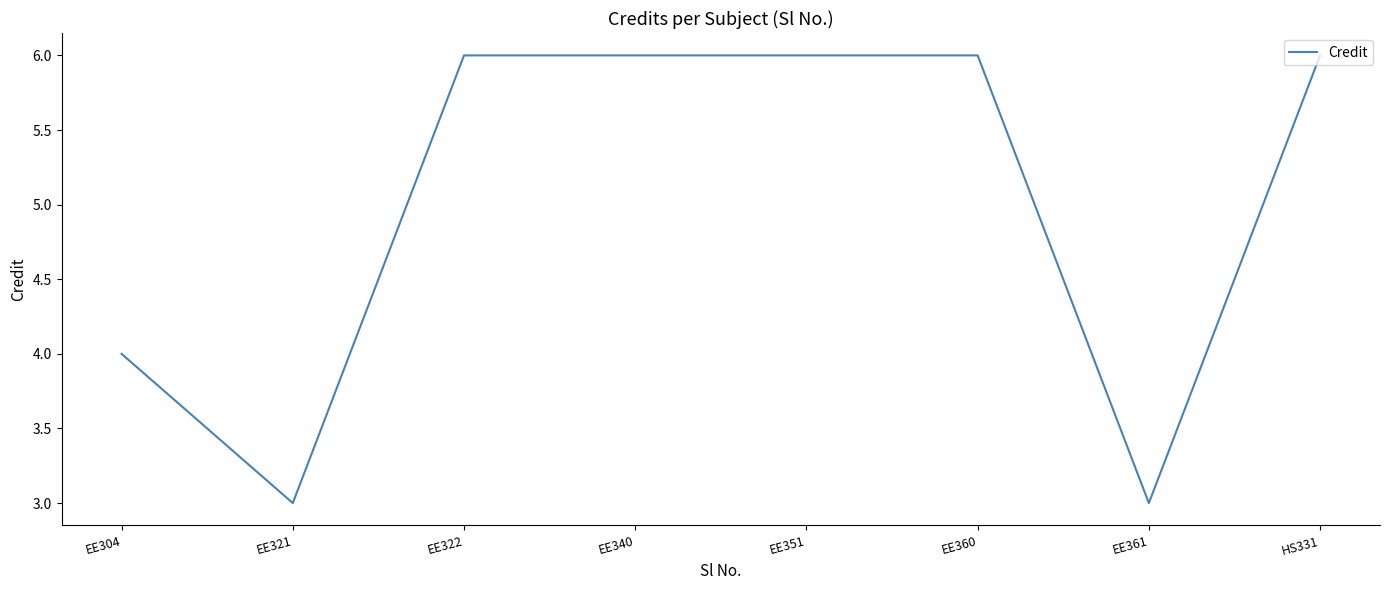

What is the minimum value shown in the chart?

3